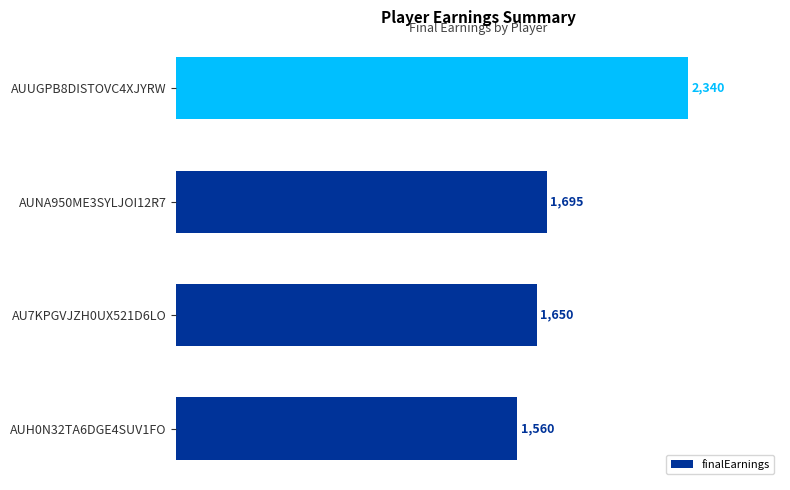

What is the maximum value shown in the chart?

2340